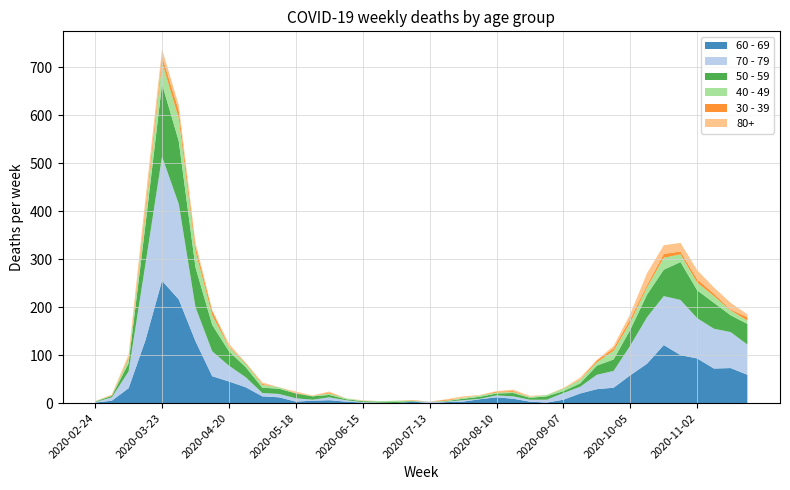

Reading left to right, extract all data points from this chart.

60 - 69: 1	5	31	130	255	216	129	56	45	33	14	12	3	5	6	3	1	0	0	3	0	2	3	8	12	9	3	1	7	20	29	32	58	82	121	100	93	72	73	59
70 - 79: 1	7	35	158	259	199	71	52	33	21	7	7	7	2	6	3	1	1	0	0	3	1	3	1	4	5	4	6	14	14	30	35	62	97	102	115	84	83	75	63
50 - 59: 1	3	17	81	151	131	83	55	30	21	11	11	10	7	5	2	2	2	3	1	0	1	3	4	4	7	4	7	4	7	19	24	33	47	55	79	58	54	35	43
40 - 49: 1	1	9	21	46	47	34	20	9	7	6	3	0	1	3	2	1	1	2	1	0	1	2	3	2	2	2	3	5	7	7	18	15	15	25	16	16	14	10	7
30 - 39: 0	1	3	12	12	17	10	9	2	2	2	0	1	0	2	0	0	0	0	1	0	2	0	0	2	2	0	0	1	1	4	5	7	5	8	6	7	5	2	7
80+: 0	1	6	21	15	11	8	2	5	0	3	0	3	1	2	0	1	0	0	0	0	1	3	1	1	3	2	0	0	4	1	5	11	25	18	18	19	13	14	6